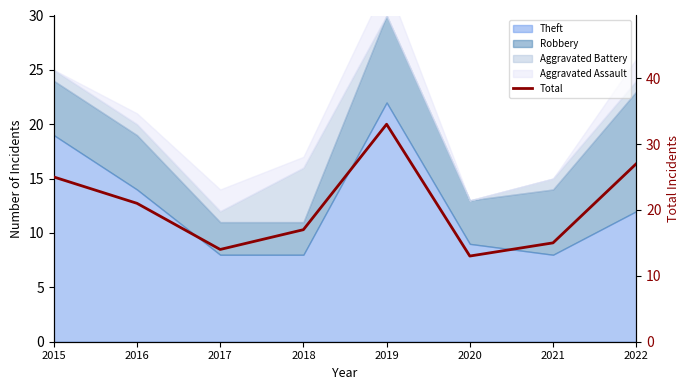

Approximately how many times larger is the value at 2022 compared to 2018?

1.6